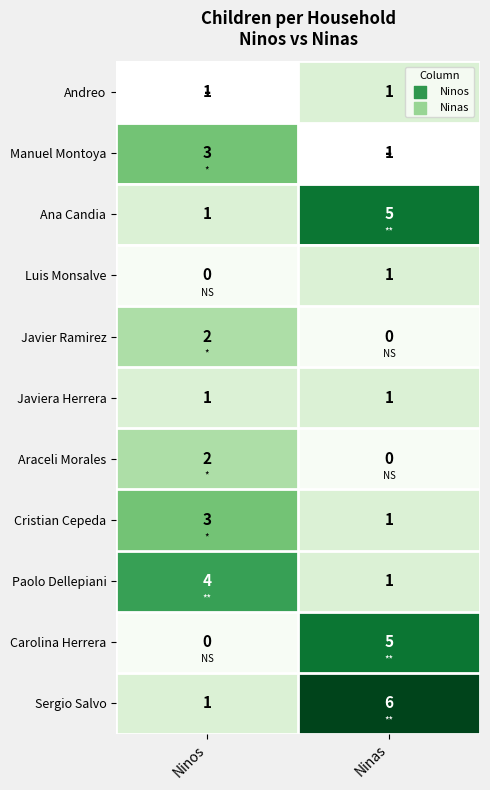

Where is Carolina Herrera nearest to the value 2?

Ninos